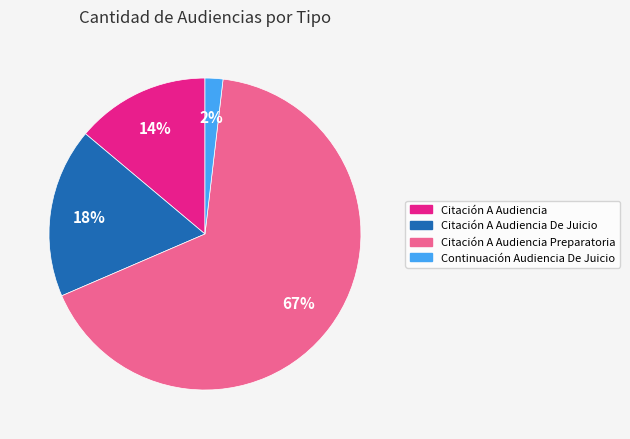

What percentage is the Continuación Audiencia De Juicio slice, to the nearest percent?

2%